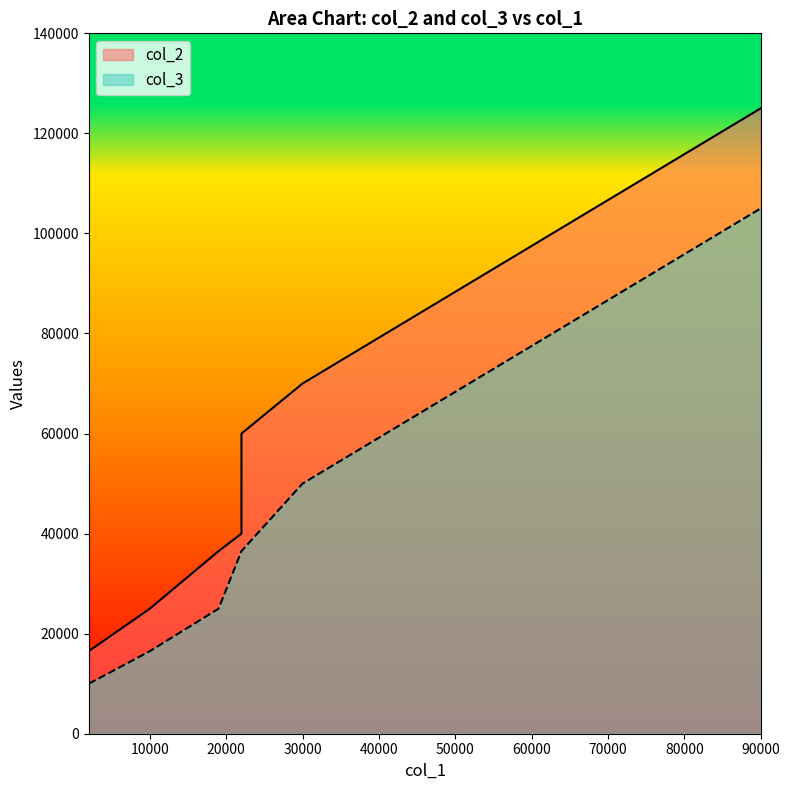

What is the difference between the highest and lowest values at 2000?

6500